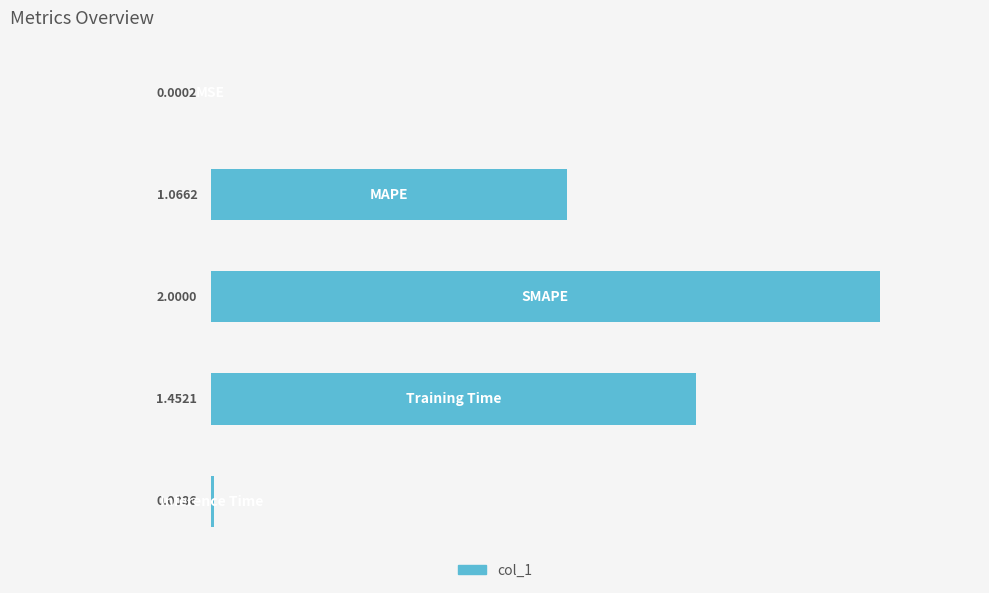

How many categories are shown in the chart?

5